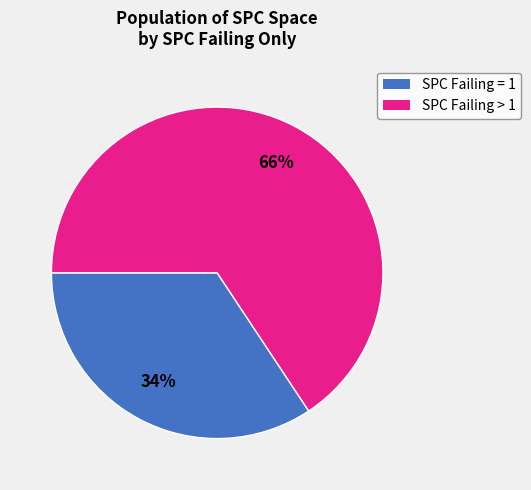

To the nearest percent, what is the average slice percentage?

50%